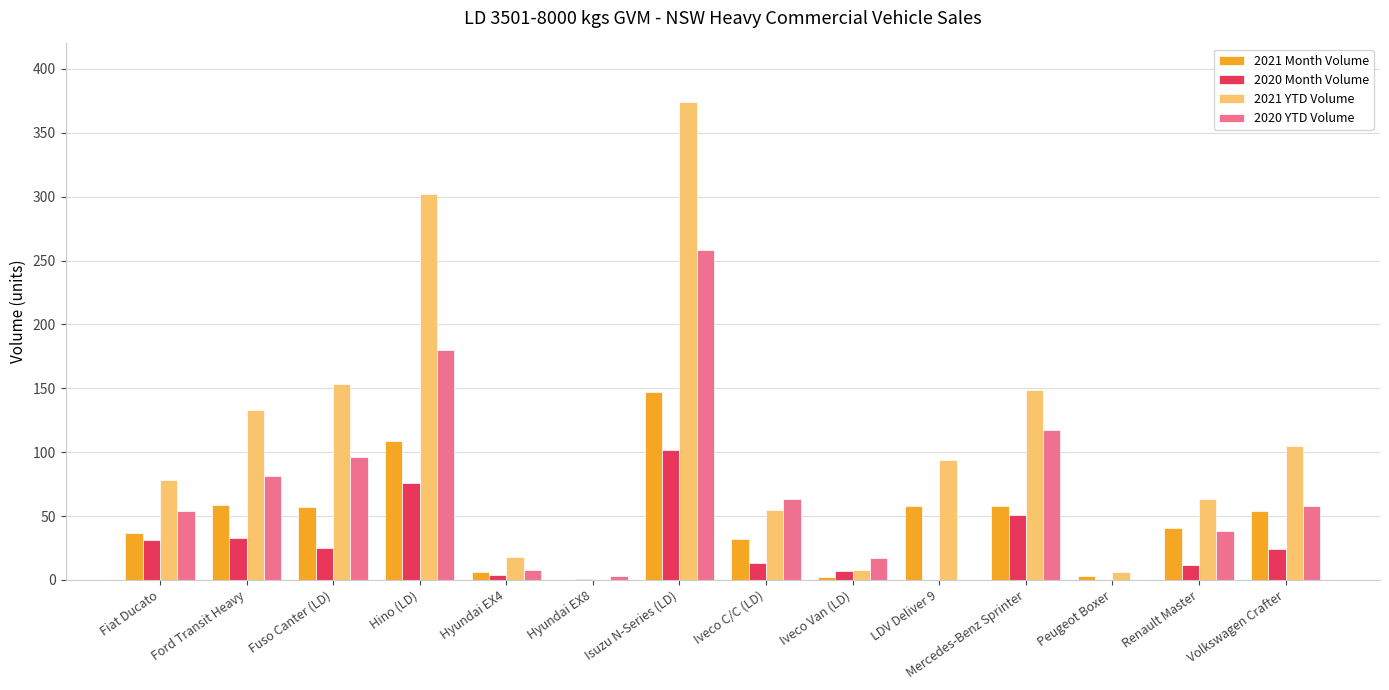

What are all the series names shown in the legend?

2021 Month Volume, 2020 Month Volume, 2021 YTD Volume, 2020 YTD Volume